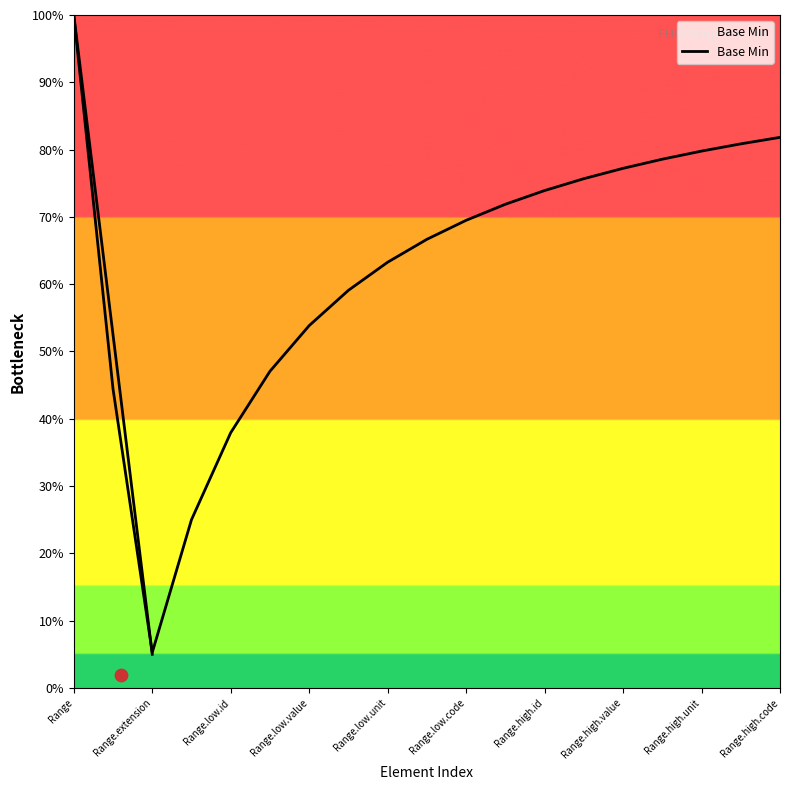

Which has a higher value, Range.high.unit or Range.low.id?

Range.high.unit